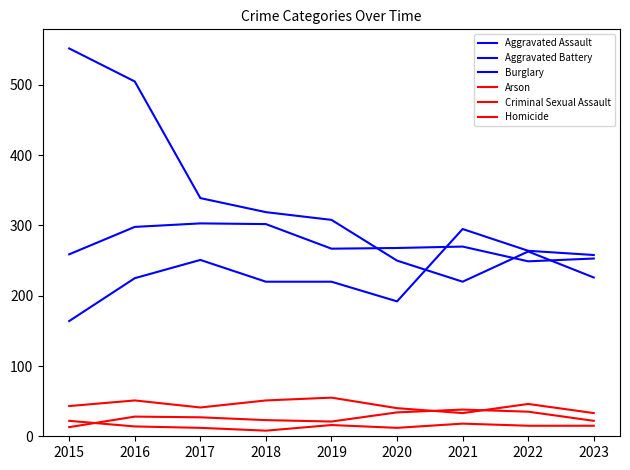

At which label is Homicide closest to 25?

2017